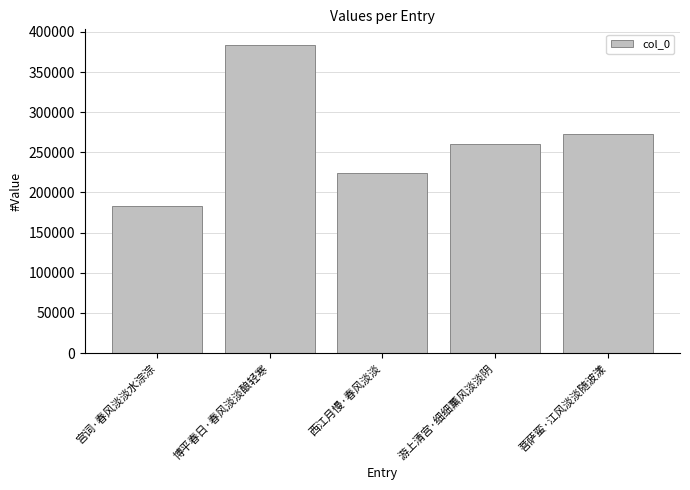

List the labels in order of value, smallest first.

宫词·春风淡淡水淙淙, 西江月慢·春风淡淡, 游上清宫·细细薰风淡淡阴, 菩萨蛮·江风淡淡随波漾, 博平春日·春风淡淡酿轻寒